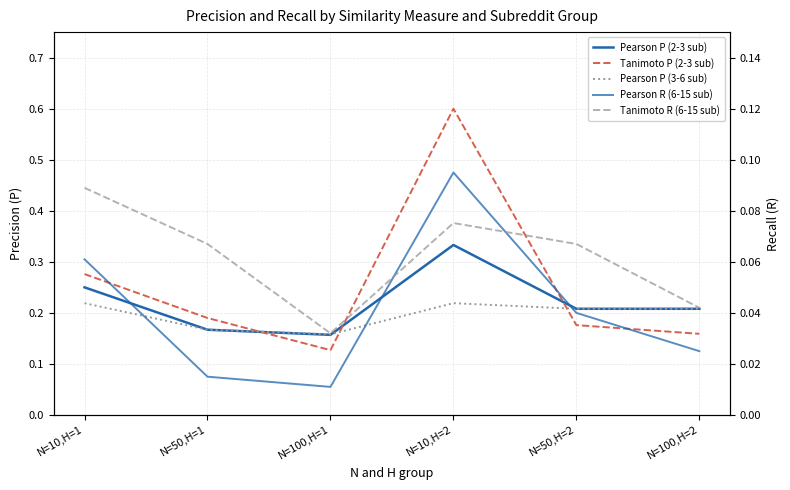

Reading left to right, transcribe all the data shown in this chart.

Pearson P (2-3 sub): 0.2	0.2	0.2	0.3	0.2	0.2
Tanimoto P (2-3 sub): 0.3	0.2	0.1	0.6	0.2	0.2
Pearson P (3-6 sub): 0.2	0.2	0.2	0.2	0.2	0.2
Pearson R (6-15 sub): 0.1	0.0	0.0	0.1	0.0	0.0
Tanimoto R (6-15 sub): 0.1	0.1	0.0	0.1	0.1	0.0